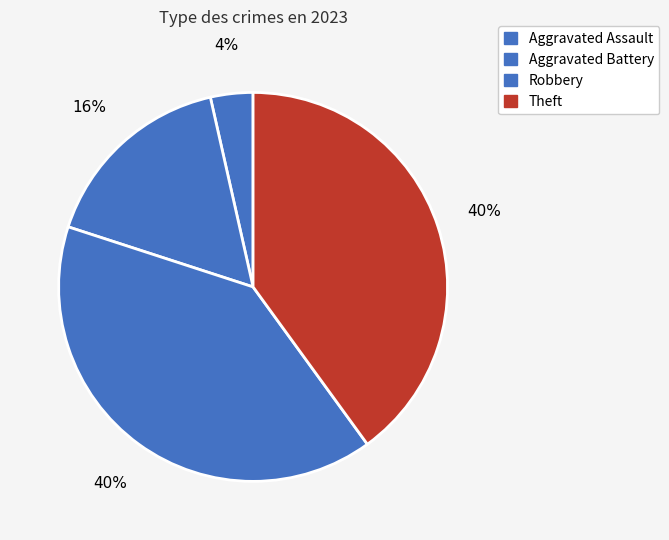

Is the sum of Aggravated Battery and Aggravated Assault greater than half?

No